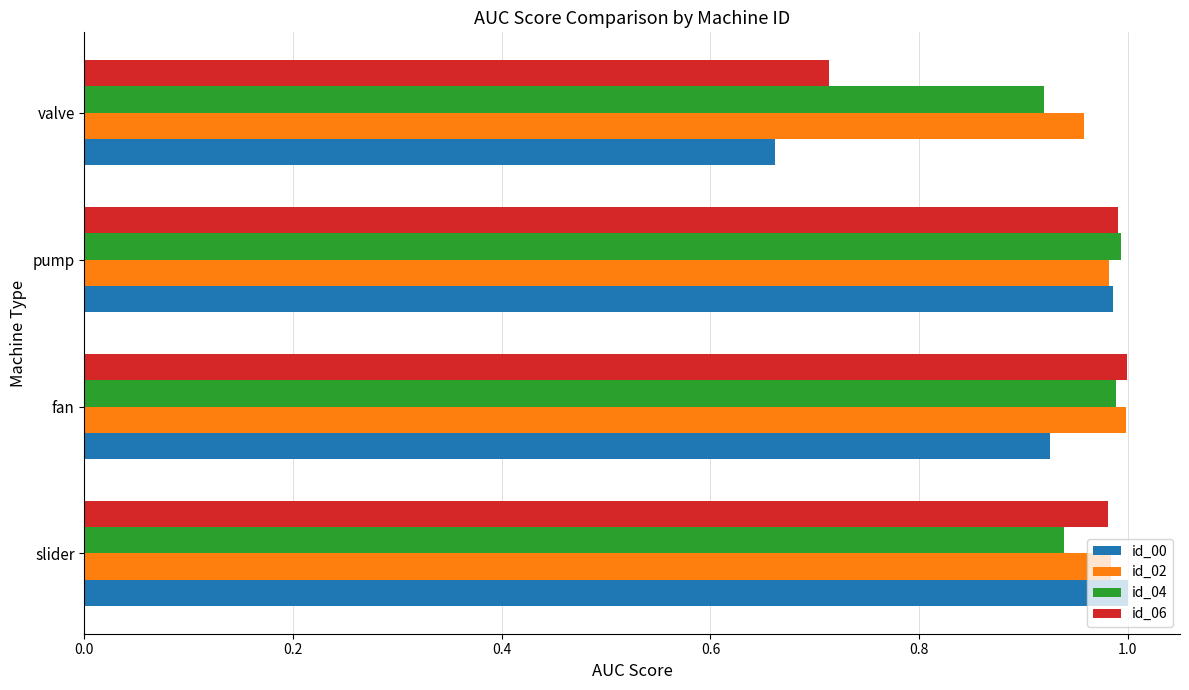

Rank the series by their average value, from lowest to highest.

id_00, id_06, id_04, id_02